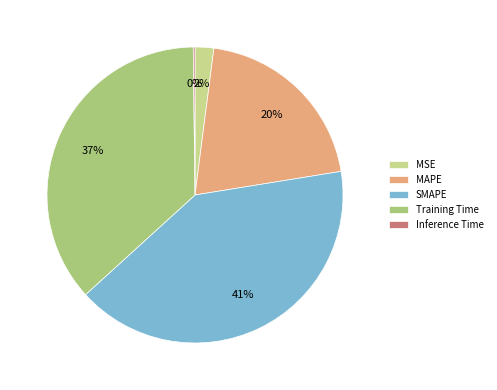

True or false: Training Time accounts for 37% of the total.

True